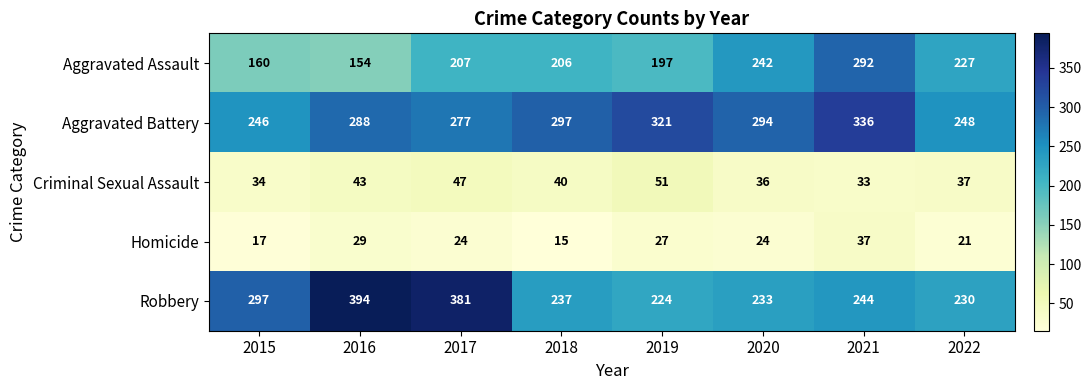

At 2020, list the series in order from largest to smallest.

Aggravated Battery, Aggravated Assault, Robbery, Criminal Sexual Assault, Homicide